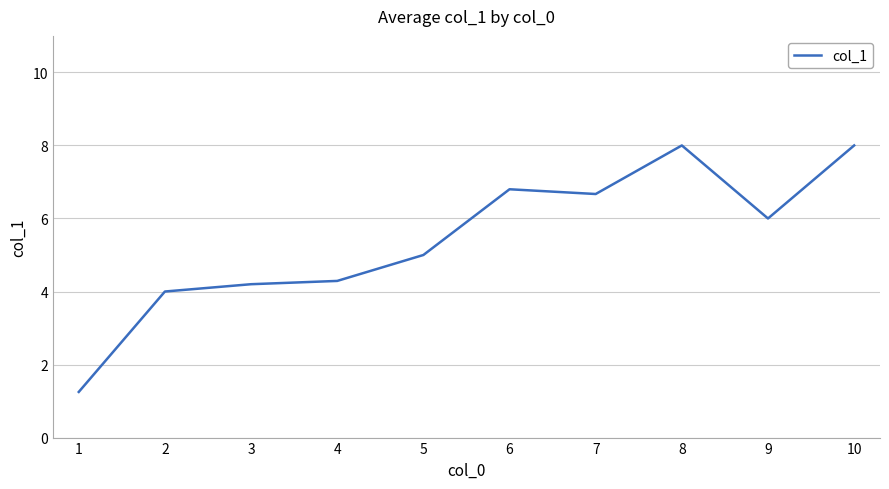

What is the greatest value displayed?

8.0